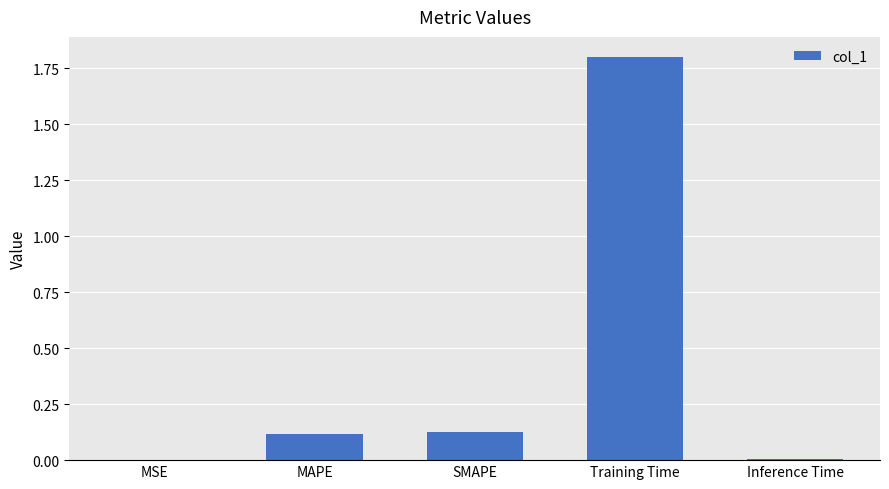

What is the sum of all values?

2.1